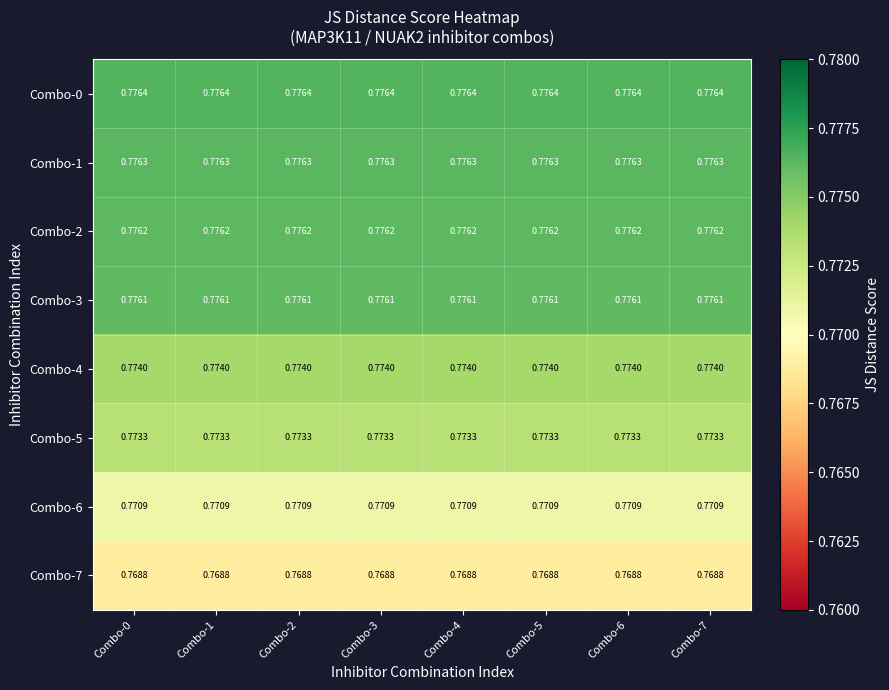

Is the value of Combo-6 at Combo-5 greater than the value of Combo-7 at Combo-7?

Yes